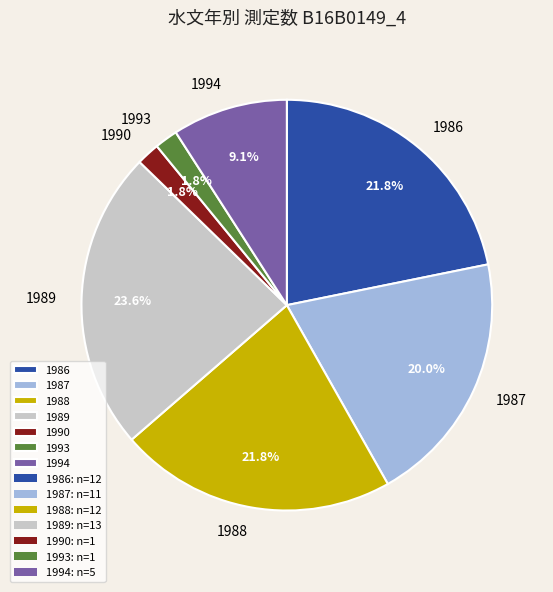

Which category has the biggest portion of the pie?

1989